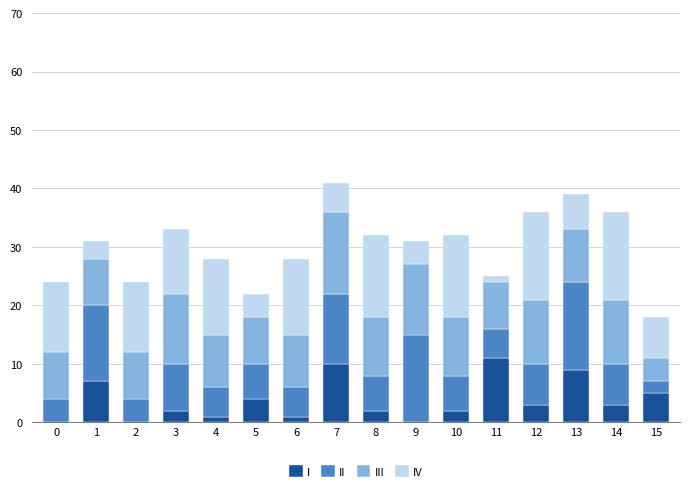

The I series shows 1 at 4. True or false?

True